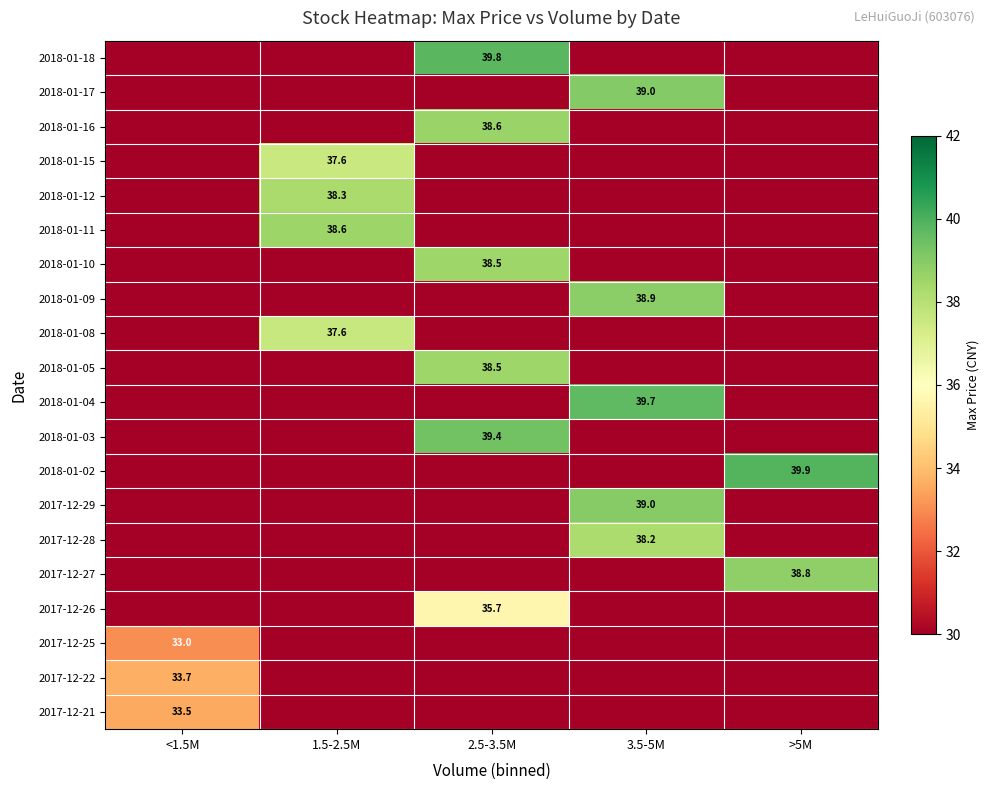

The 2018-01-10 series shows 60.1 at 2.5-3.5M. True or false?

False